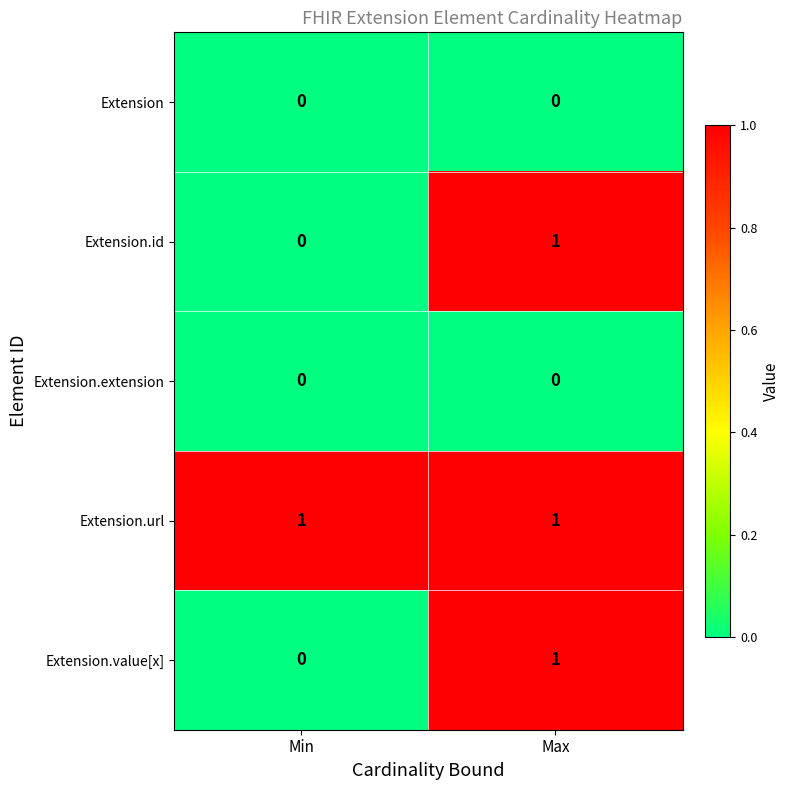

At how many categories does at least one series exceed 0?

2